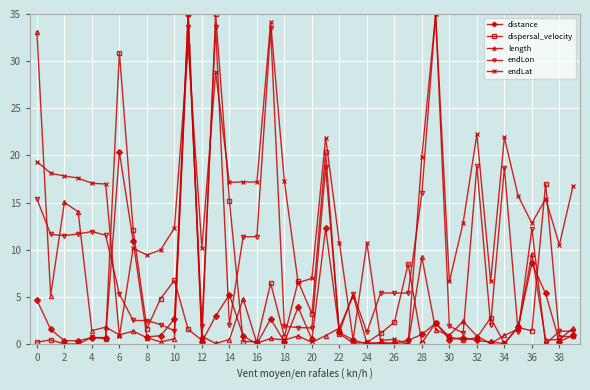

Which series has the largest total across all categories?

endLat